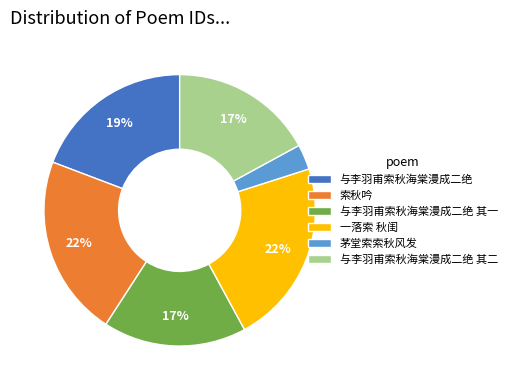

To the nearest percent, what is the difference between the largest and smallest slice percentages?

19%